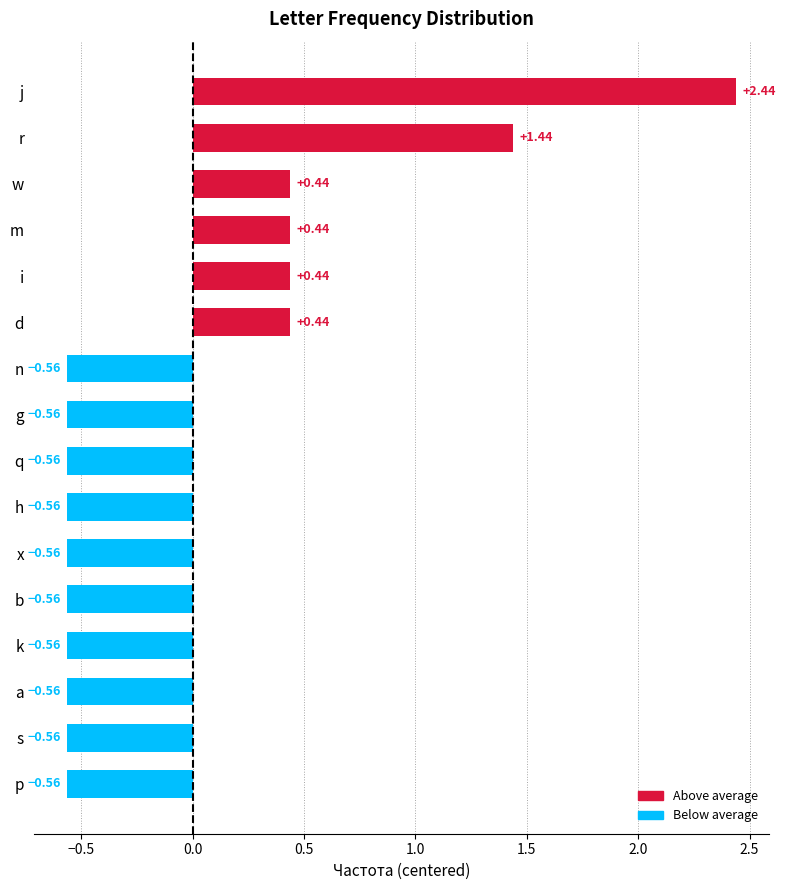

Count the values in the range 0 to 1.

4